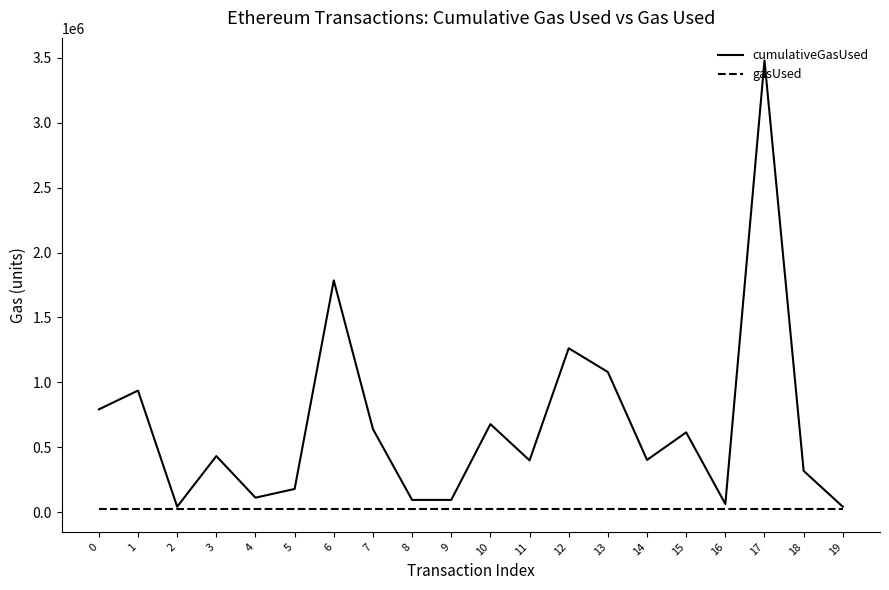

At which category is the sum across all series the highest?

17